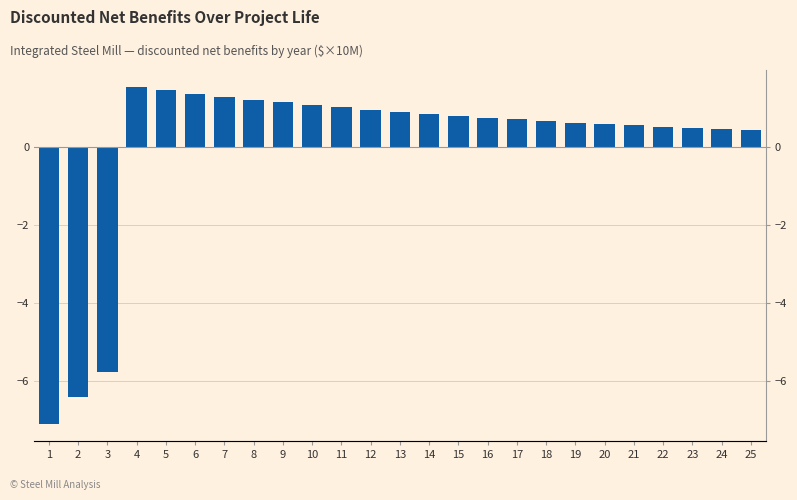

List the labels in order of value, smallest first.

1, 2, 3, 25, 24, 23, 22, 21, 20, 19, 18, 17, 16, 15, 14, 13, 12, 11, 10, 9, 8, 7, 6, 5, 4